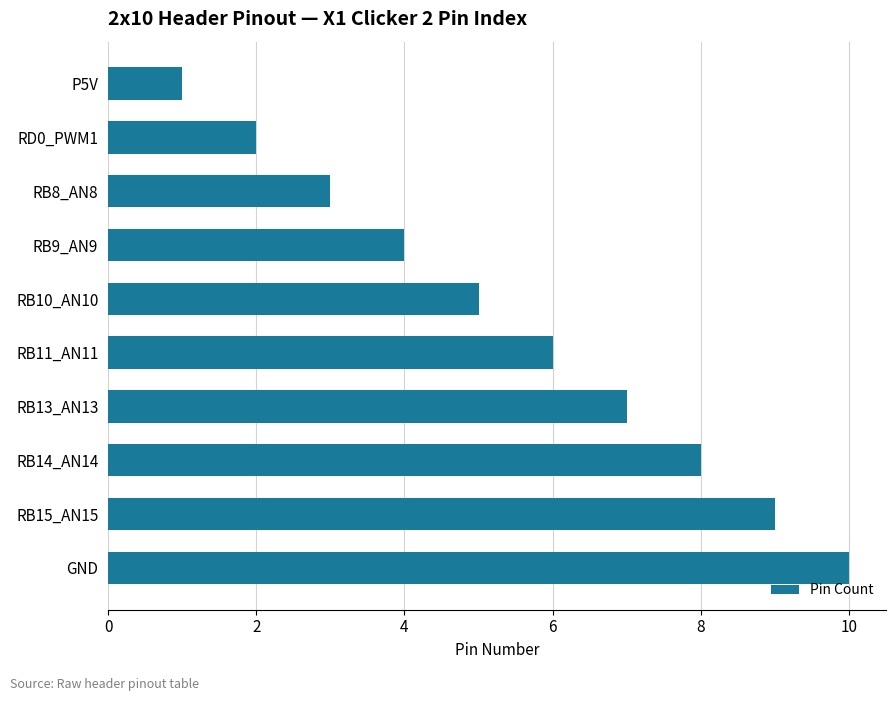

What is the label of the 6th bar from the top?

RB11_AN11